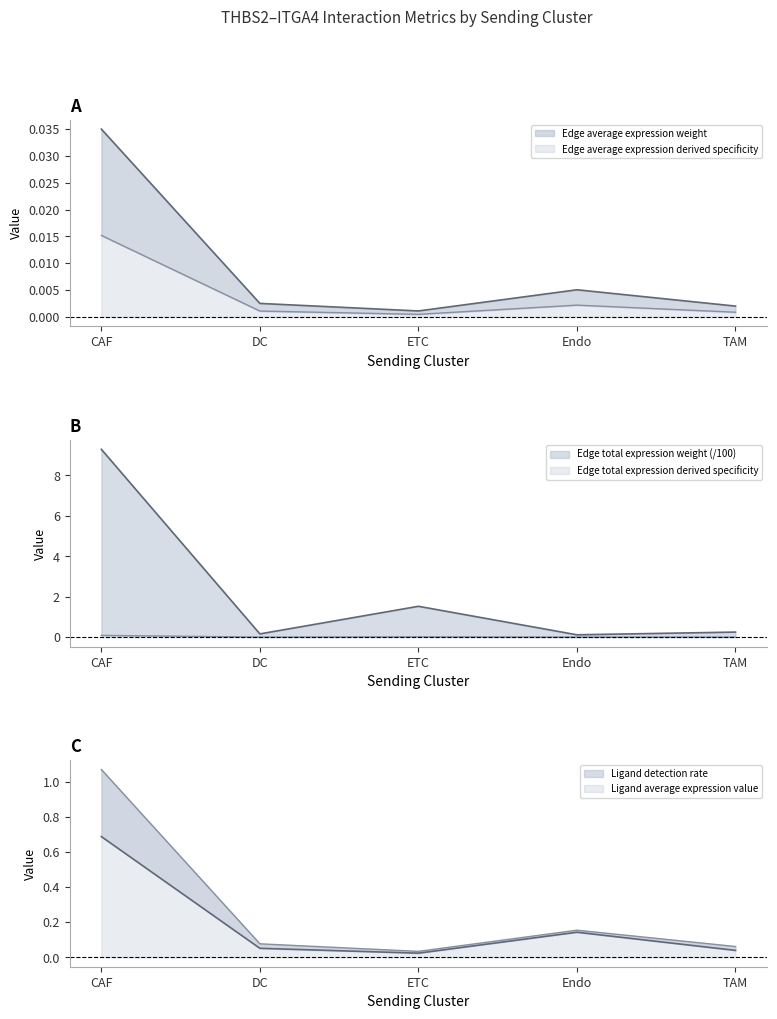

Is it true that Edge total expression weight equals 0.0 at DC?

False